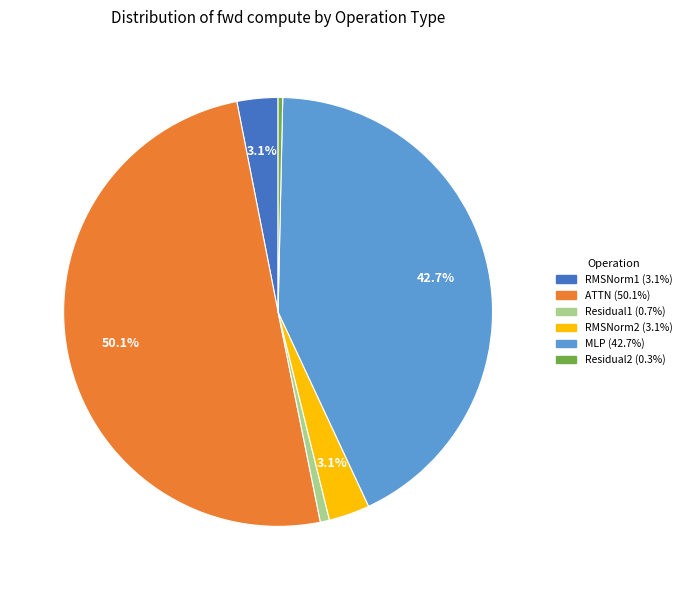

How many segments does this pie chart have?

6